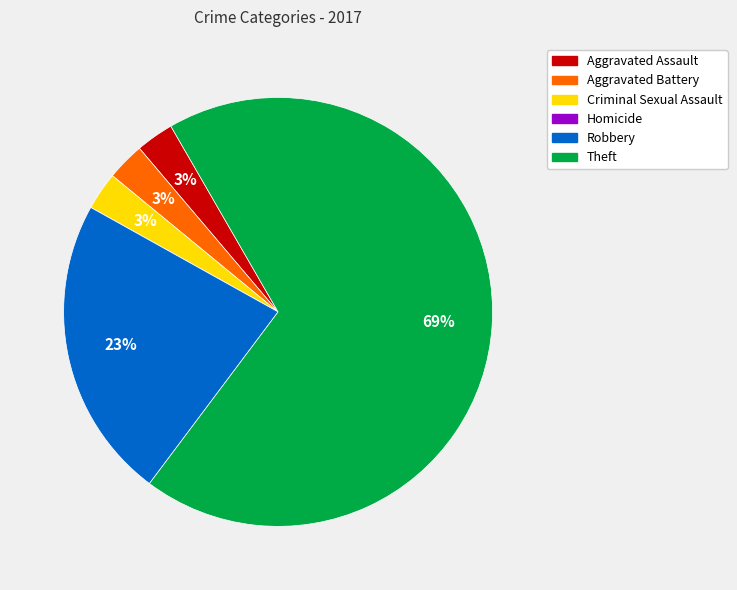

To the nearest percent, what is the difference between the Aggravated Battery and Robbery slice percentages?

20%